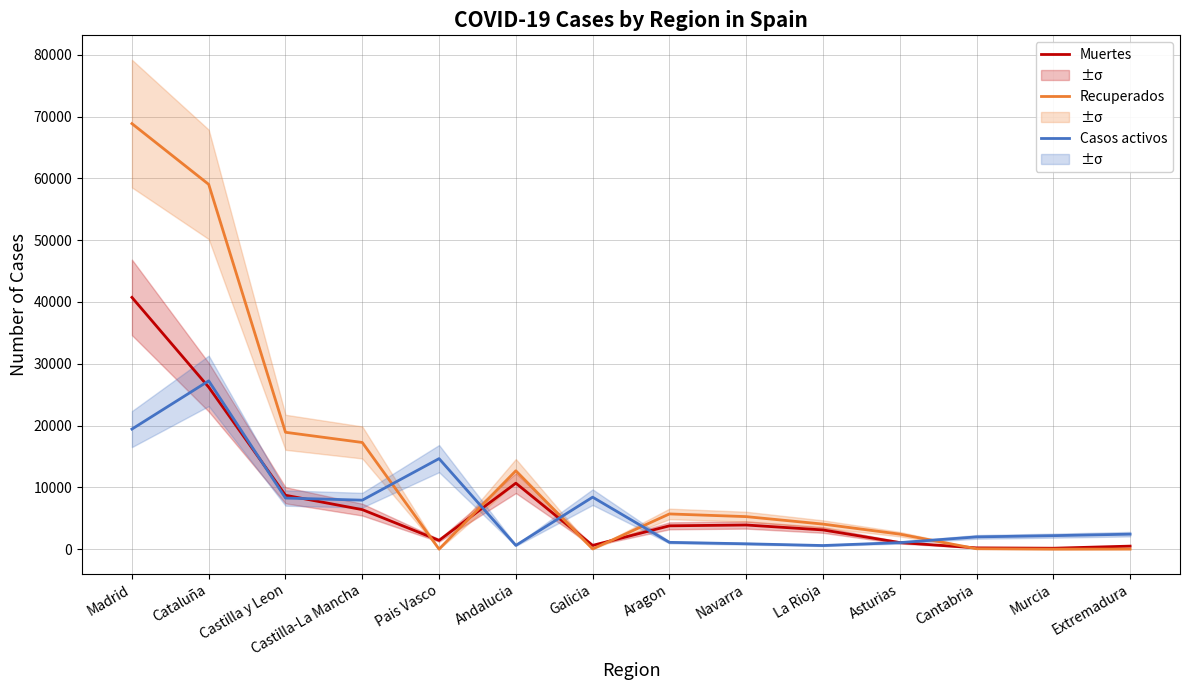

What are all the series names shown in the legend?

Muertes, Recuperados, Casos activos